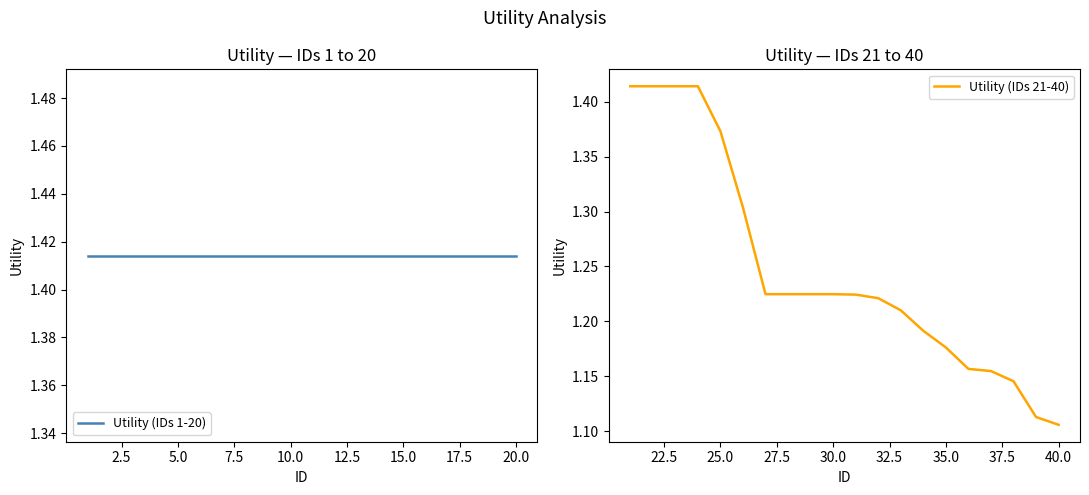

What is the smallest value displayed?

1.1